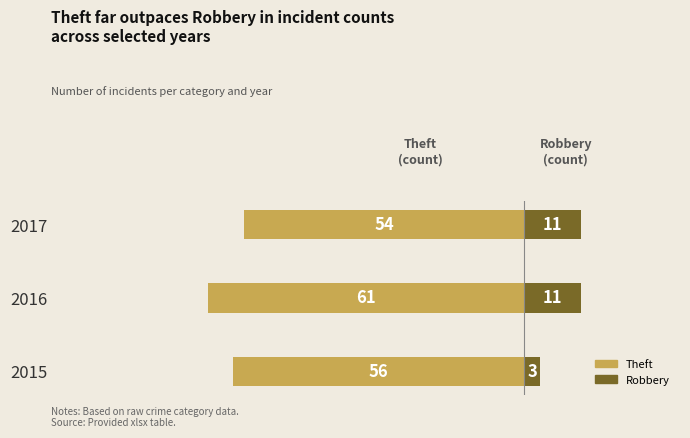

What is the minimum value for Theft (Less)?

-61